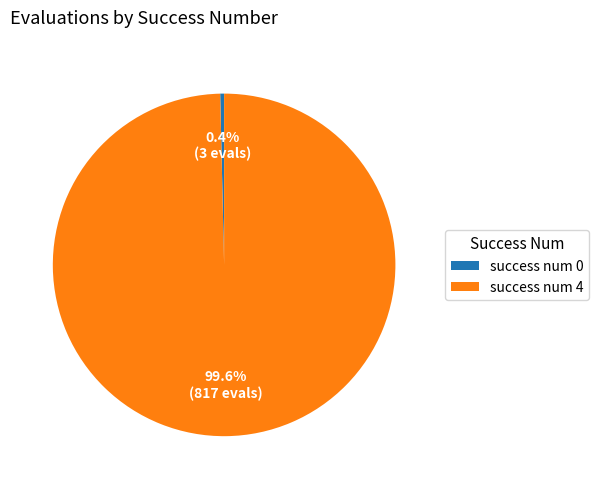

To the nearest percent, what is the difference between the largest and smallest slice percentages?

99%